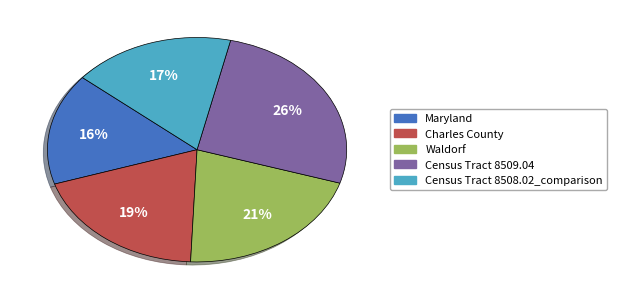

To the nearest percent, what percentage of the pie is Census Tract 8509.04?

26%